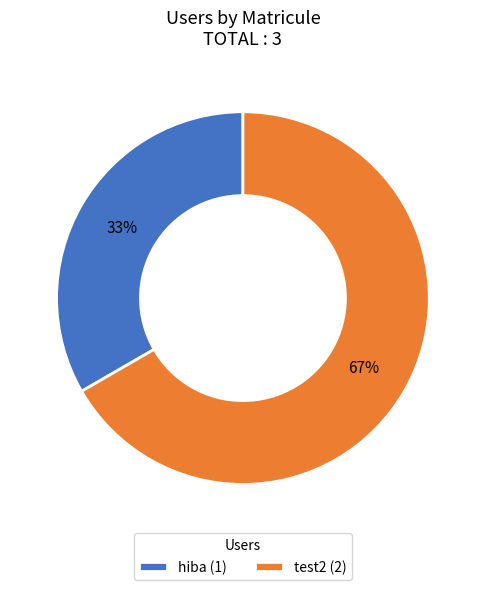

Combined, do hiba (1) and test2 (2) account for over 50%?

Yes